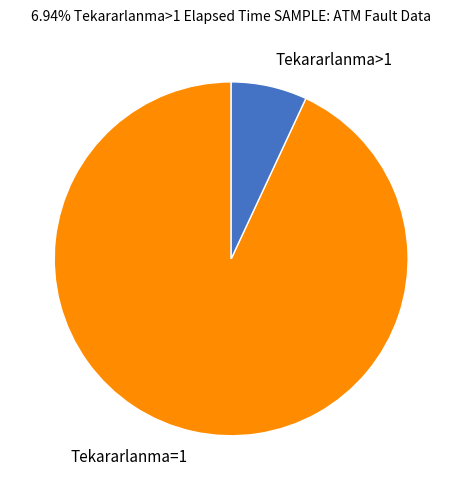

Is the sum of Tekararlanma=1 and Tekararlanma>1 greater than half?

Yes